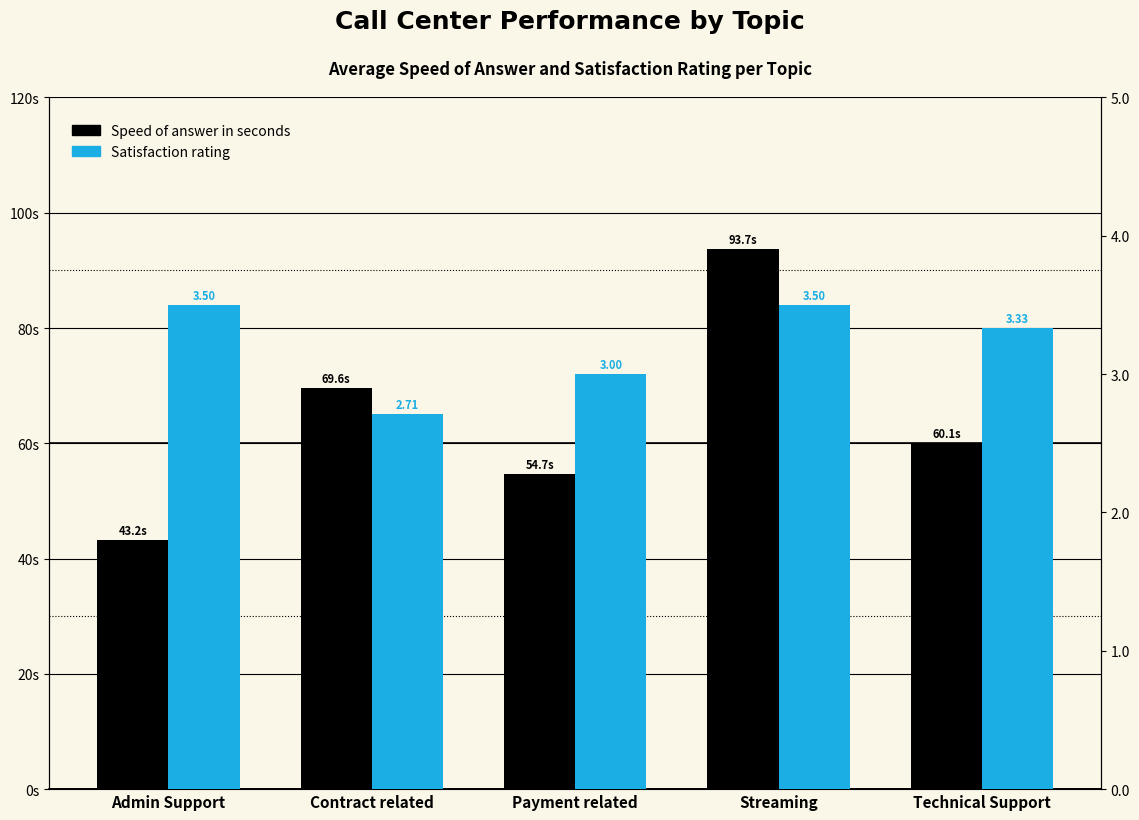

Reading right to left, list all the values displayed in this chart.

Speed of answer in seconds: 60.1	93.7	54.7	69.6	43.2
Satisfaction rating: 3.3	3.5	3.0	2.7	3.5